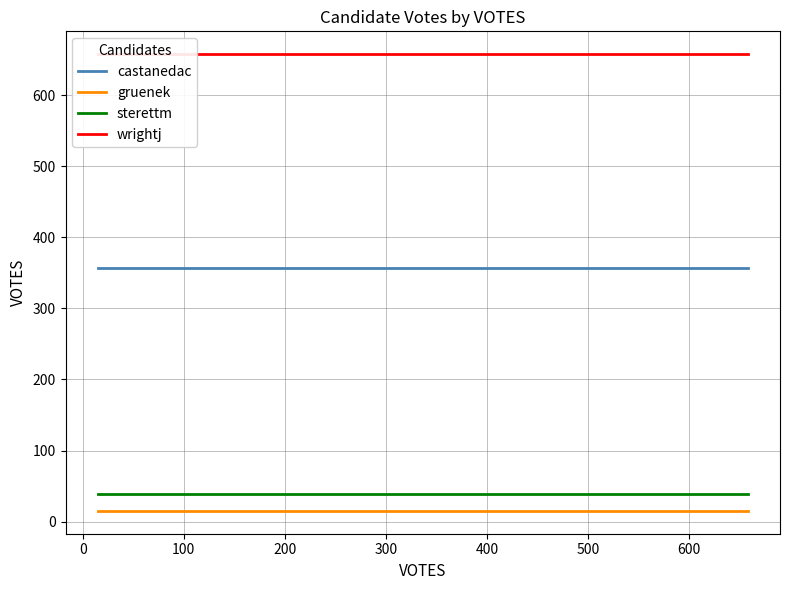

How many categories are shown in the chart?

4